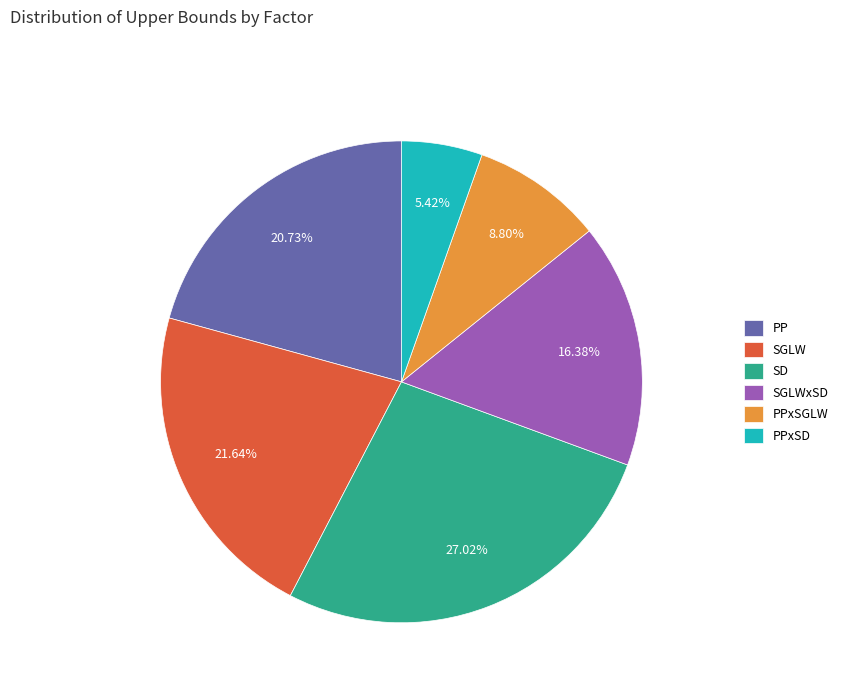

To the nearest percent, what is the average slice percentage?

17%